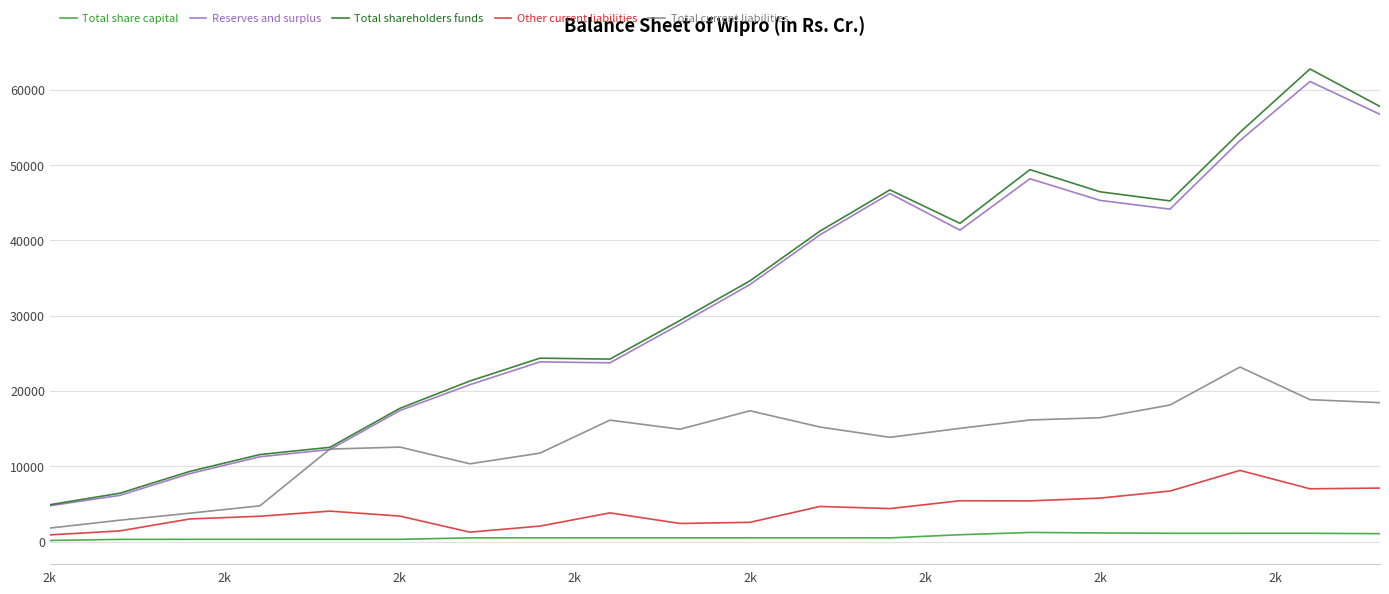

What is the highest value of the Other current liabilities series?

9446.9